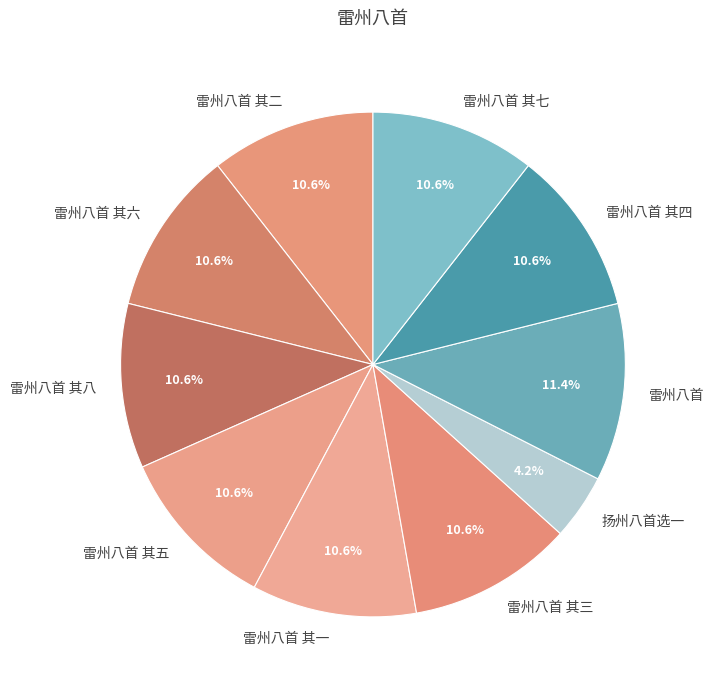

The 雷州八首 其二 slice represents 11% of the pie. True or false?

True